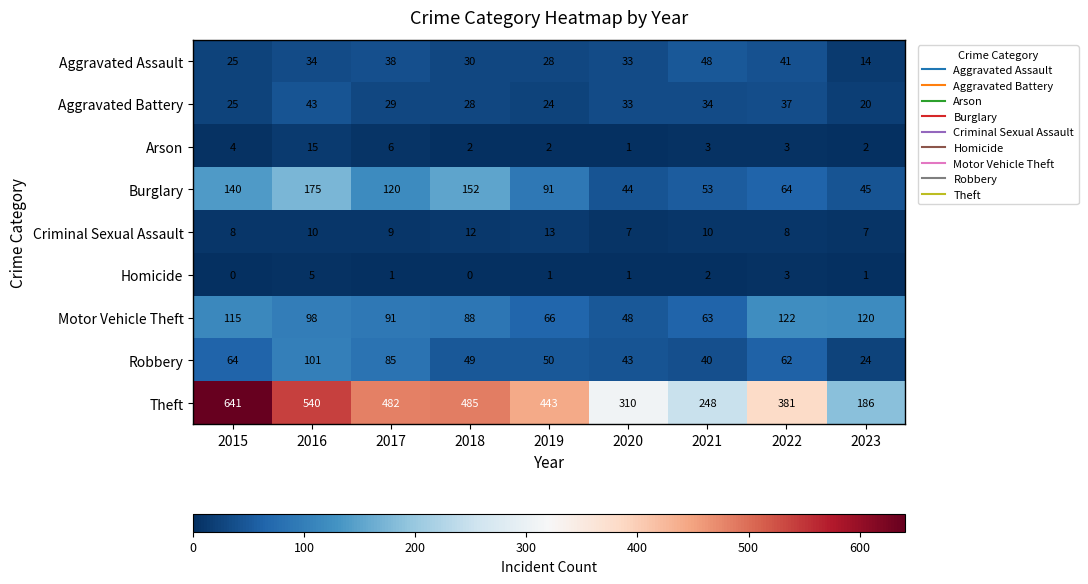

Between 2022 and 2023, which series saw the biggest shift?

Theft